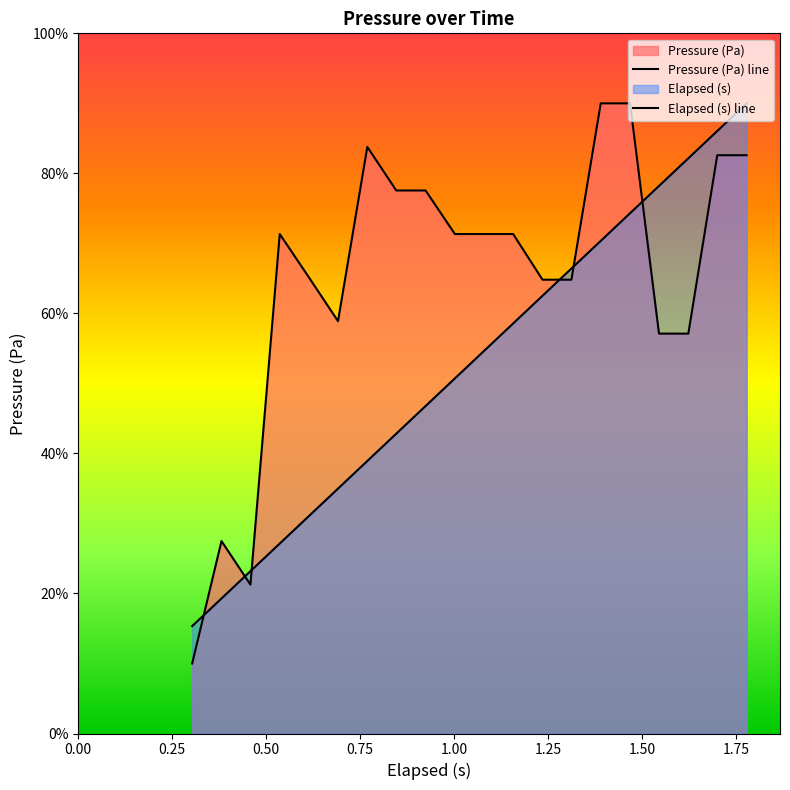

At which category does the data reach its first local valley?

0.50